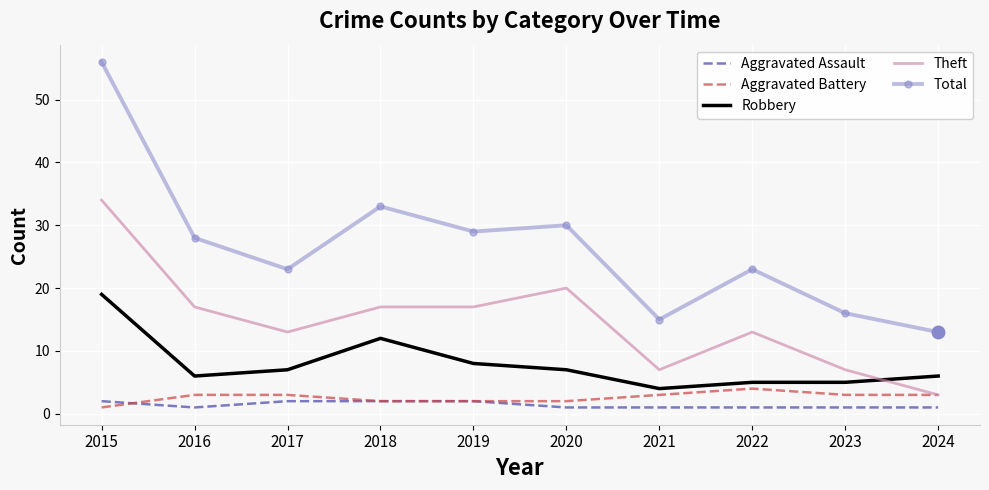

True or false: Total and Aggravated Battery intersect in this chart.

False